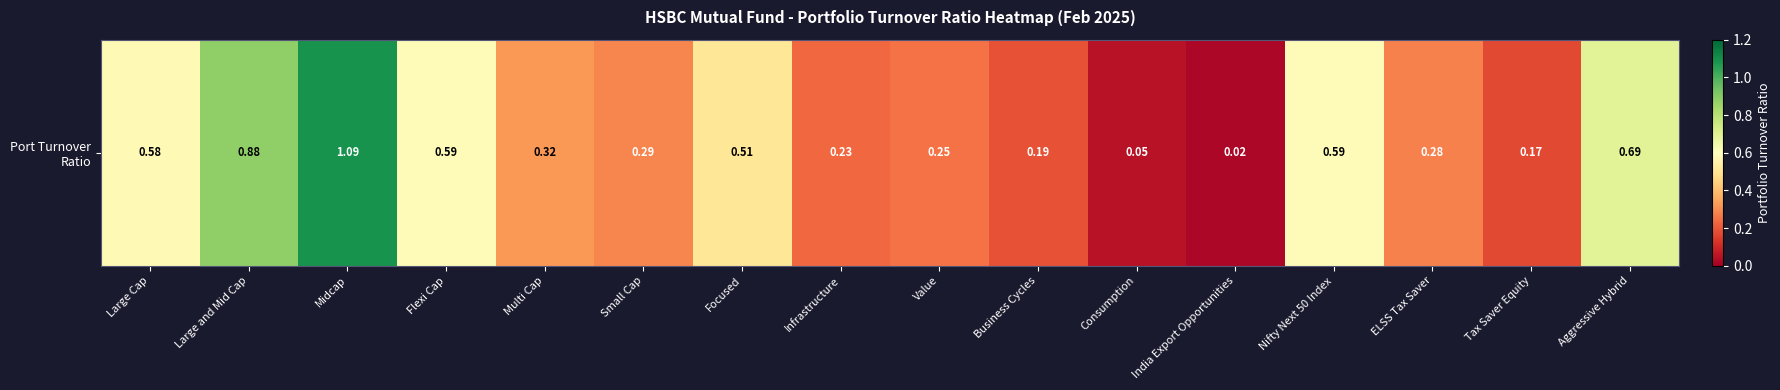

Rank the categories by value from highest to lowest.

Midcap, Large and Mid Cap, Aggressive Hybrid, Flexi Cap, Nifty Next 50 Index, Large Cap, Focused, Multi Cap, Small Cap, ELSS Tax Saver, Value, Infrastructure, Business Cycles, Tax Saver Equity, Consumption, India Export Opportunities